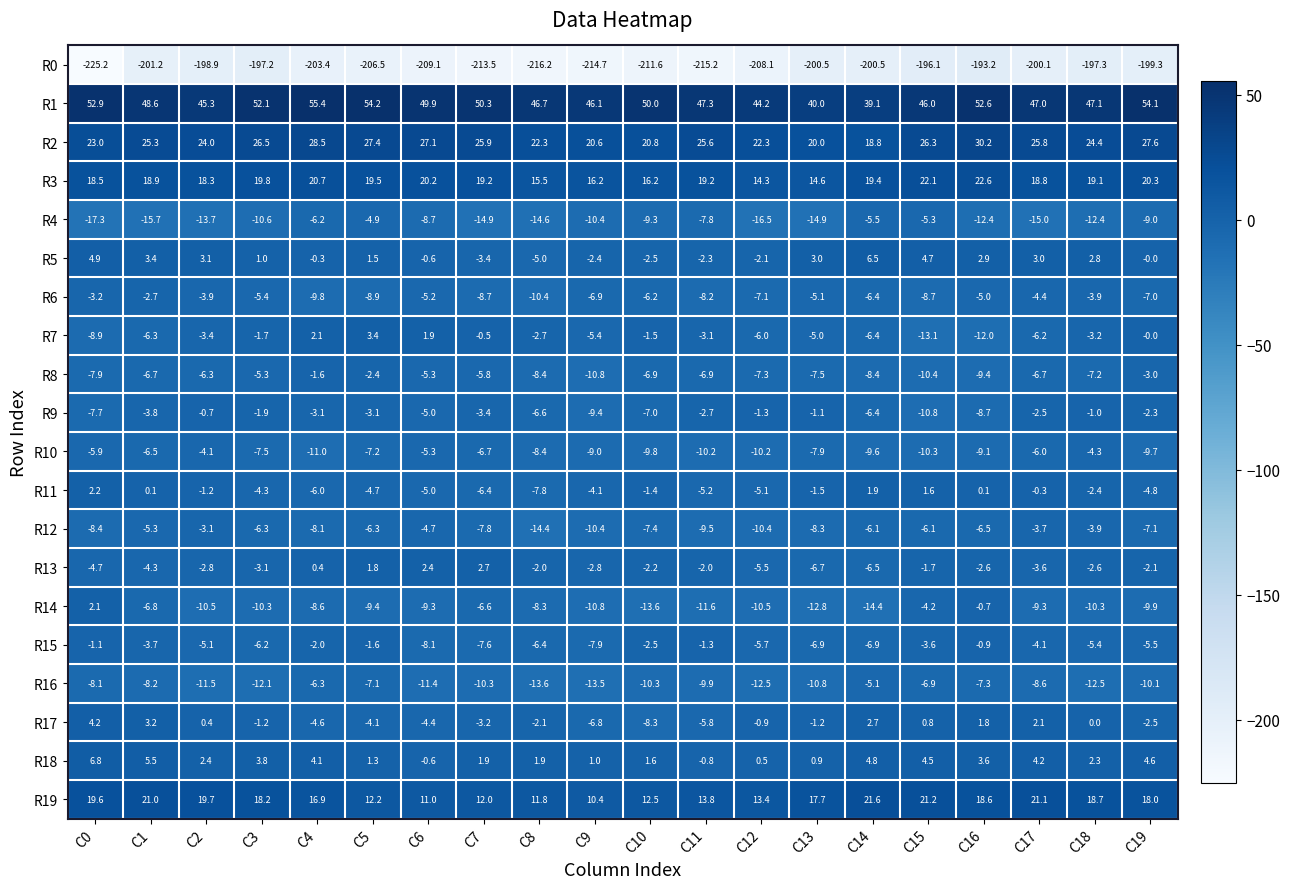

At which label is R5 closest to 0?

C19